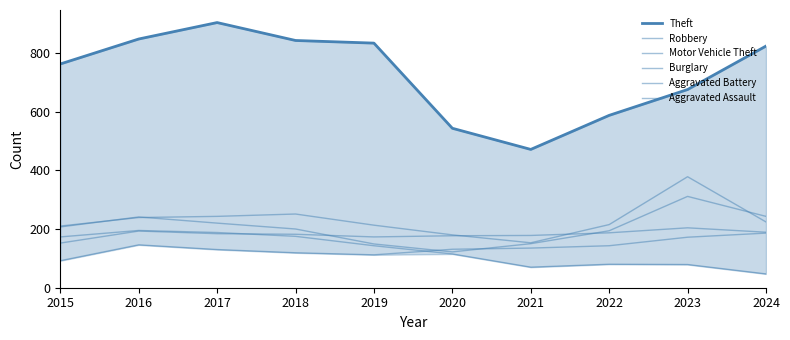

What is the average value of the Theft series?

729